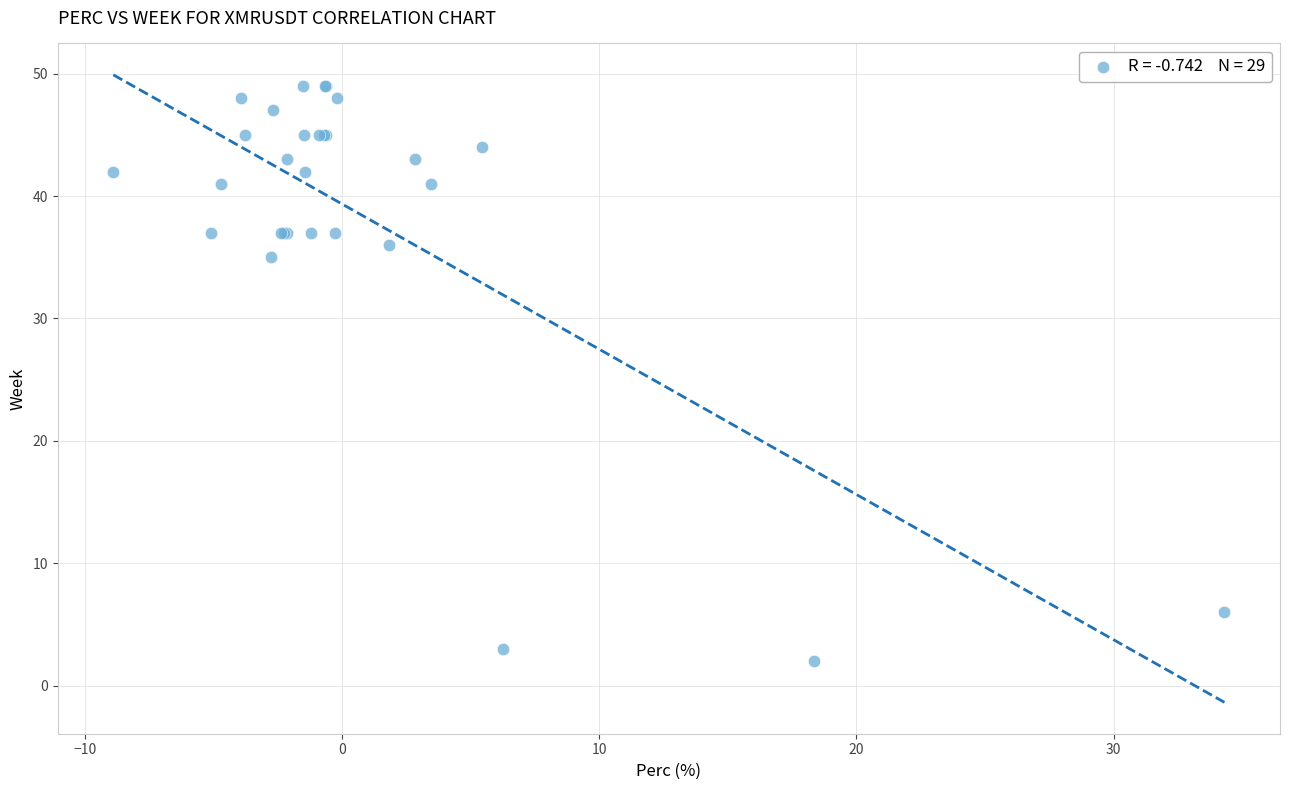

What Y value in the scatter plot is closest to 25?

35